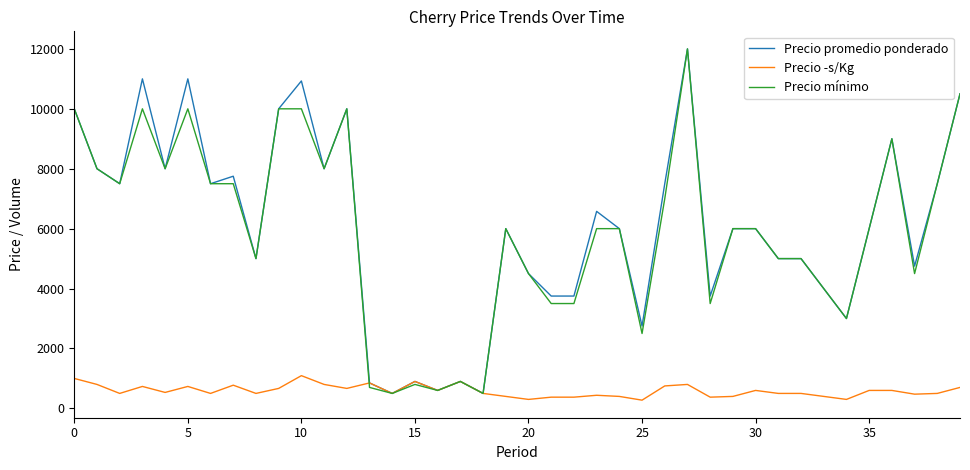

What is the minimum value for Precio mínimo?

500